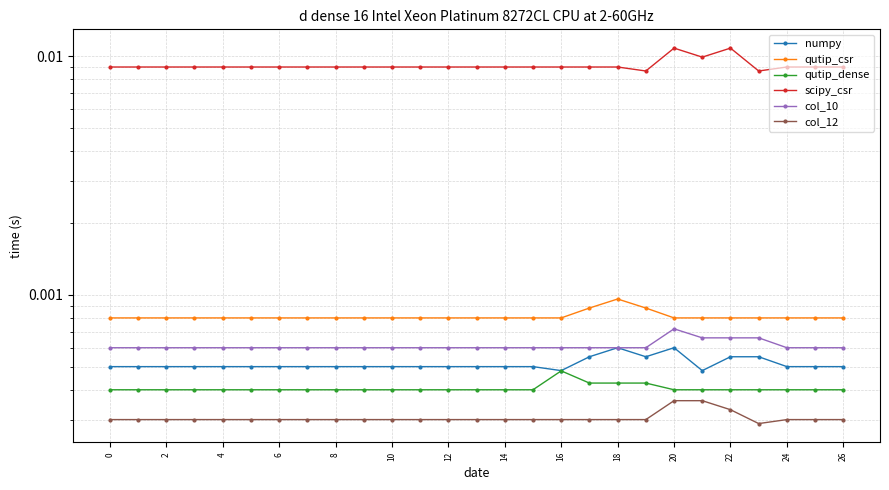

True or false: scipy_csr and col_12 intersect in this chart.

False